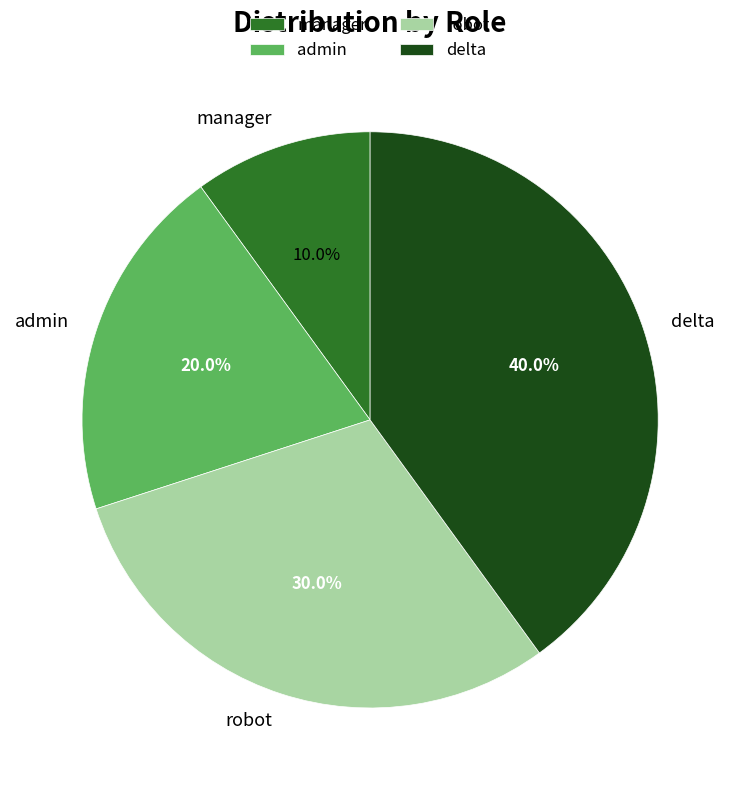

Rank the categories by value from highest to lowest.

delta, robot, admin, manager